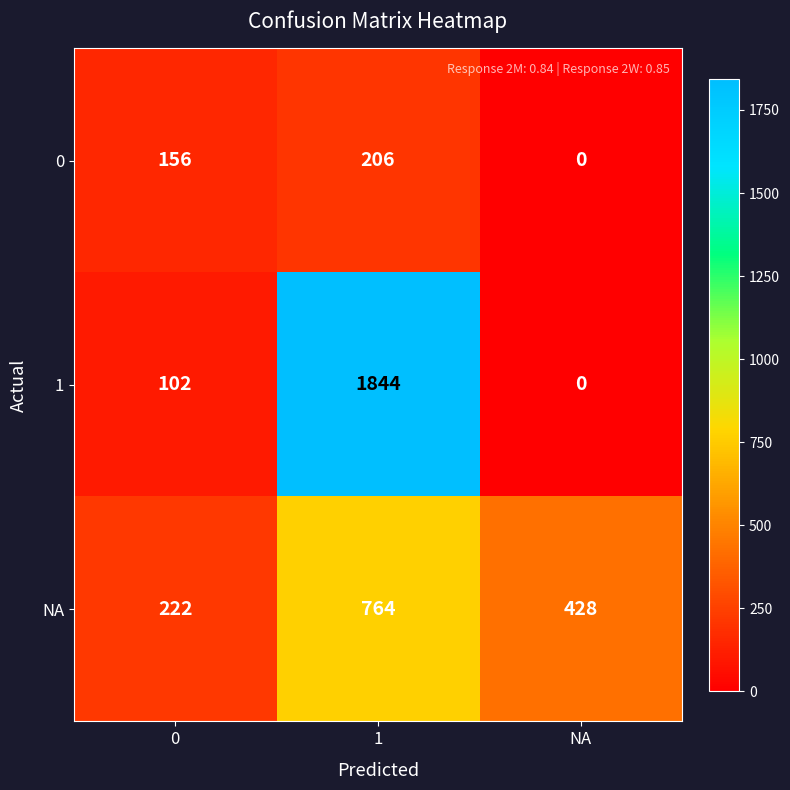

The value of 0 at NA is 0. True or false?

True